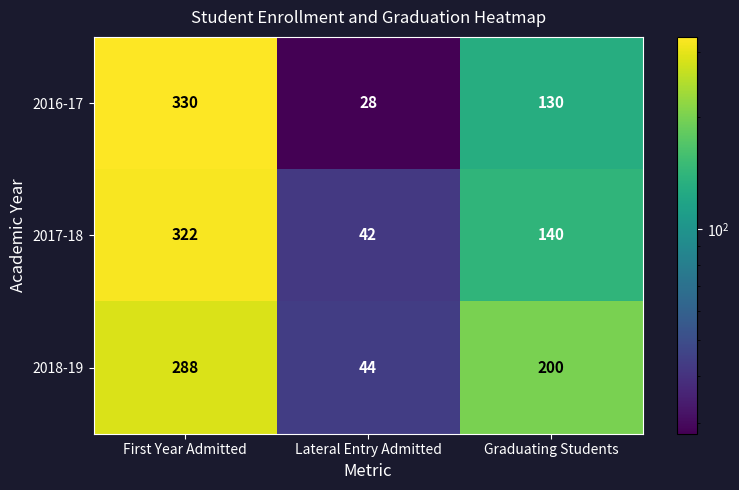

Read the 2017-18 value at Lateral Entry Admitted, to the nearest 50.

50